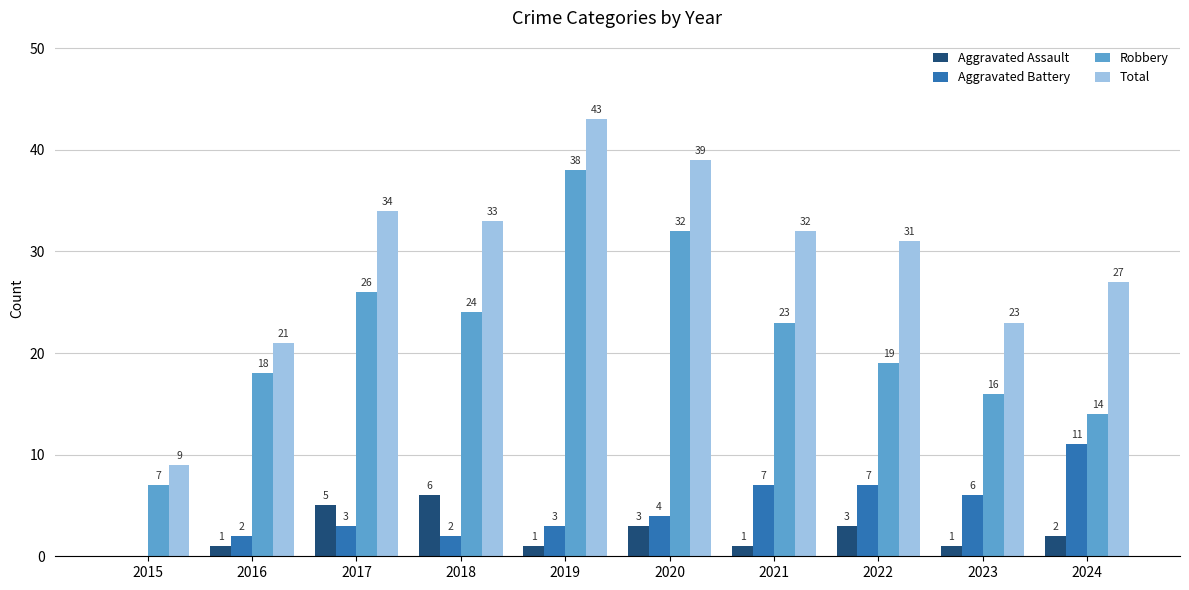

At which label does Total reach its peak?

2019